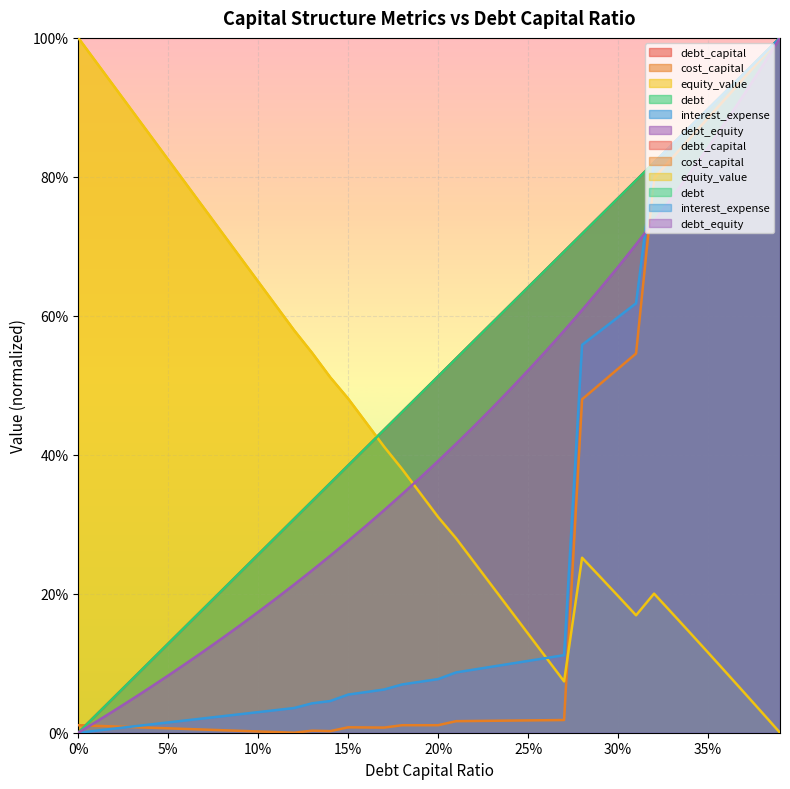

At which category is the sum across all series the highest?

0.39